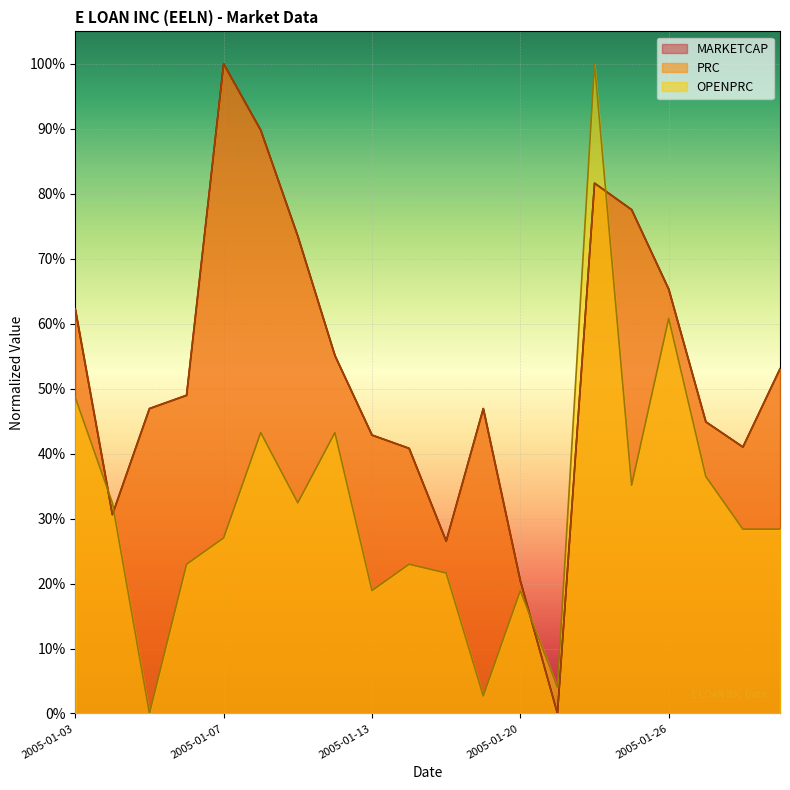

Rank the series at 2005-01-21 from lowest to highest value.

MARKETCAP, PRC, OPENPRC